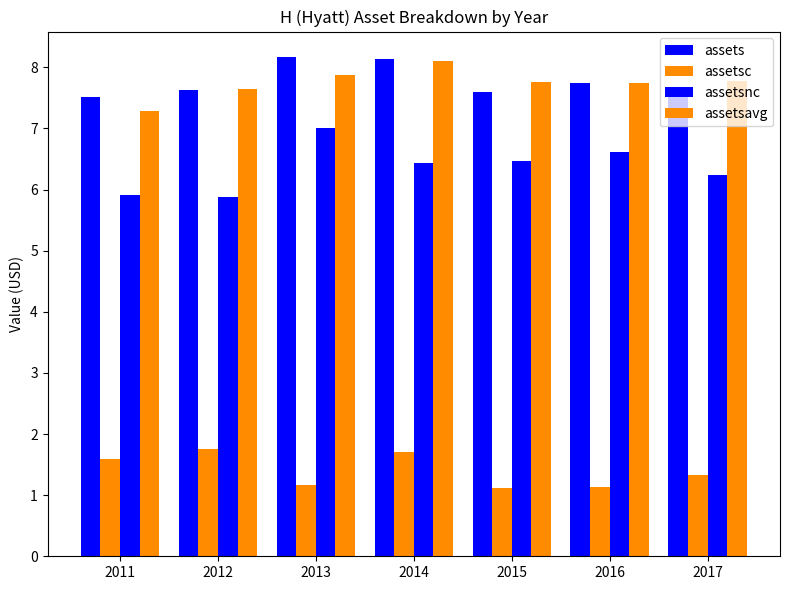

Rank the categories by assetsavg value from lowest to highest.

2011, 2012, 2016, 2015, 2017, 2013, 2014